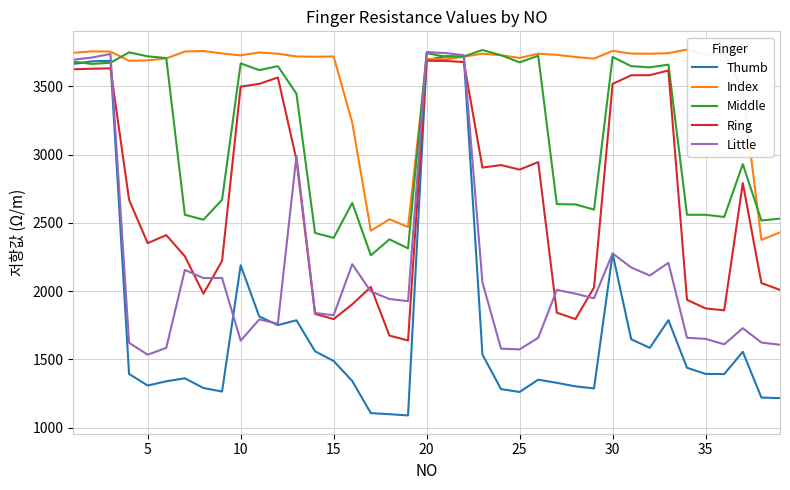

What is the greatest value displayed?

3769